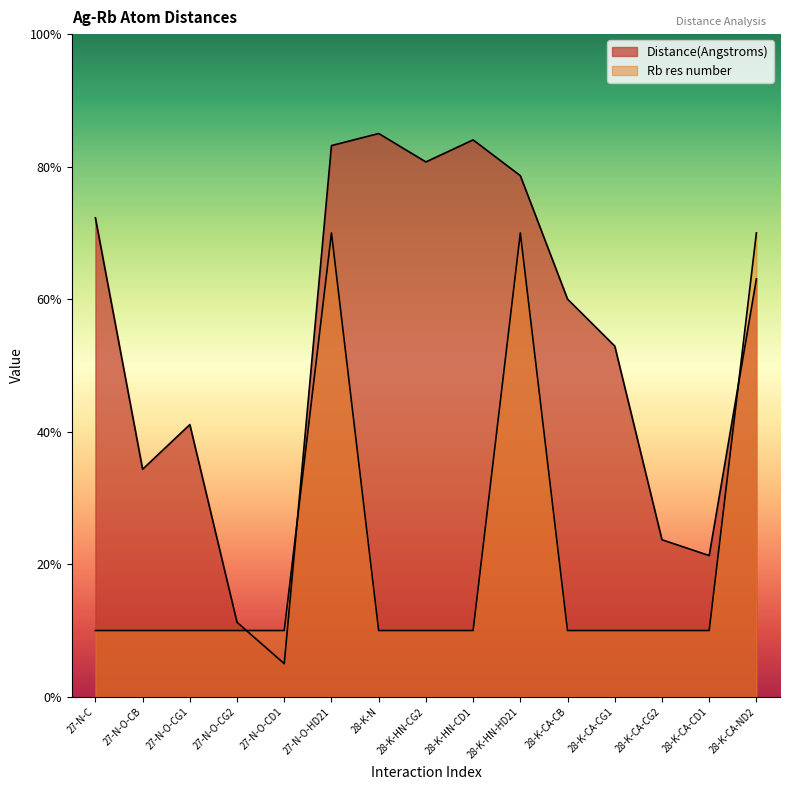

What is the label of the 3rd point from the right?

28-K-CA-CG2